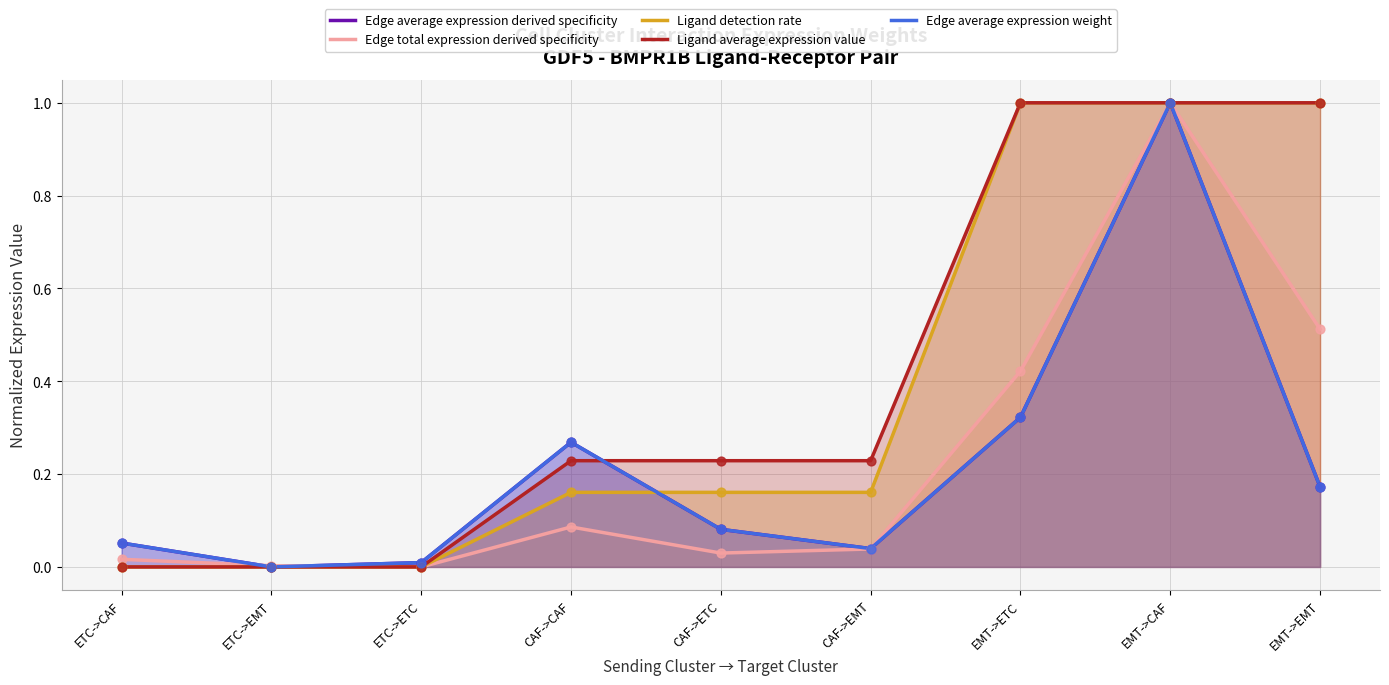

Which series has the largest Y range (max minus min)?

Edge average expression derived specificity